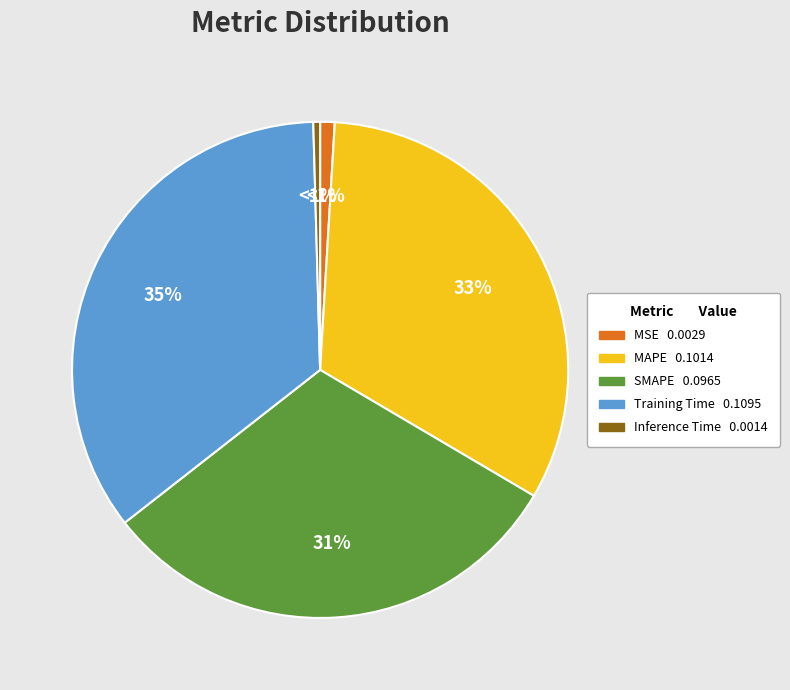

Is there a majority slice in this chart?

No